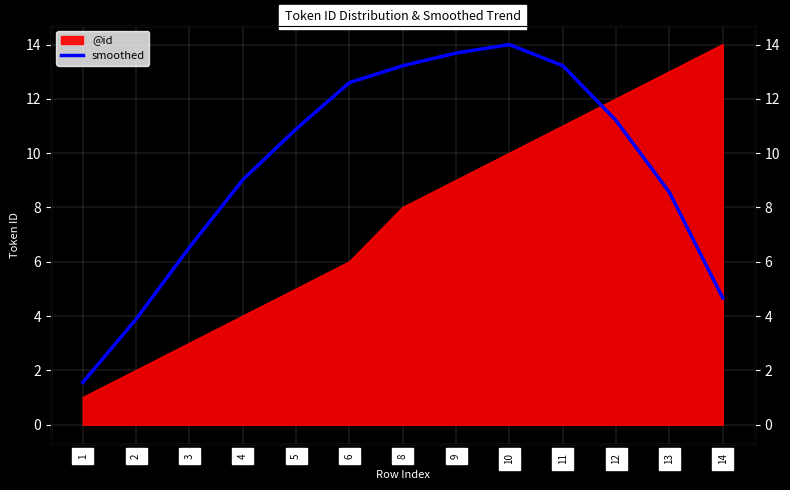

True or false: the data shows 14 at 8.

False